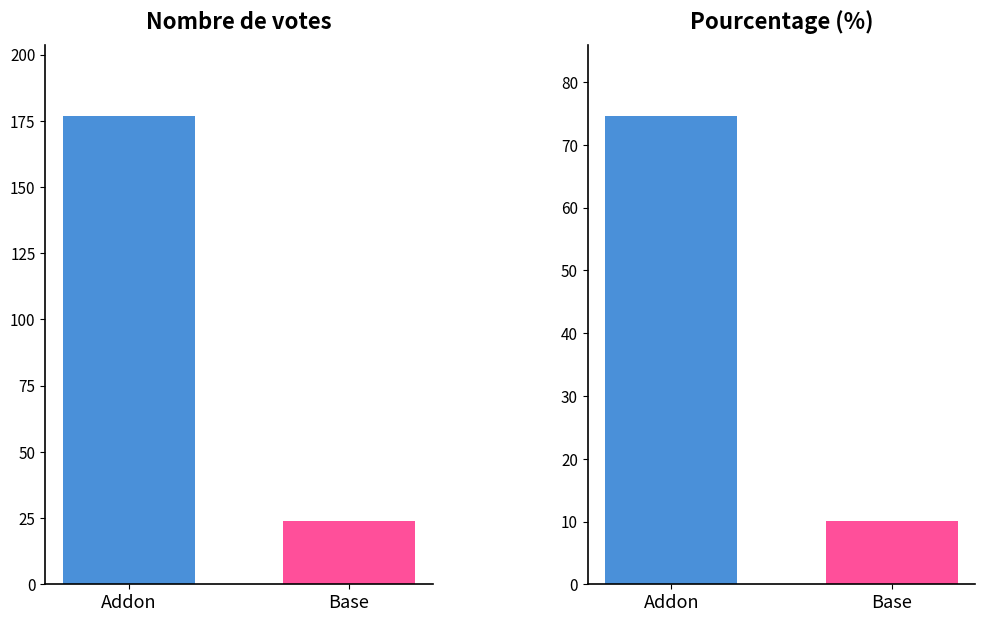

The chart shows a value of 7 at FTT. True or false?

False